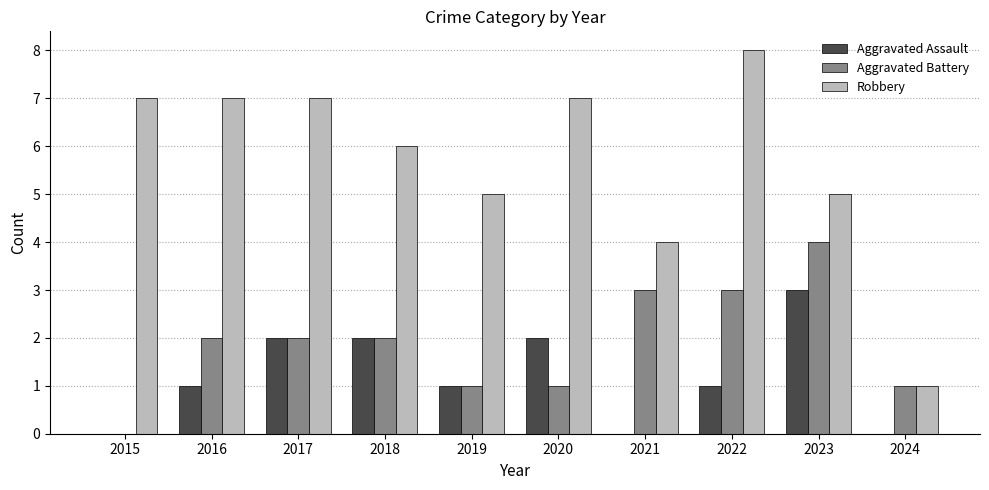

Is it true that Aggravated Assault equals 0 at 2021?

True